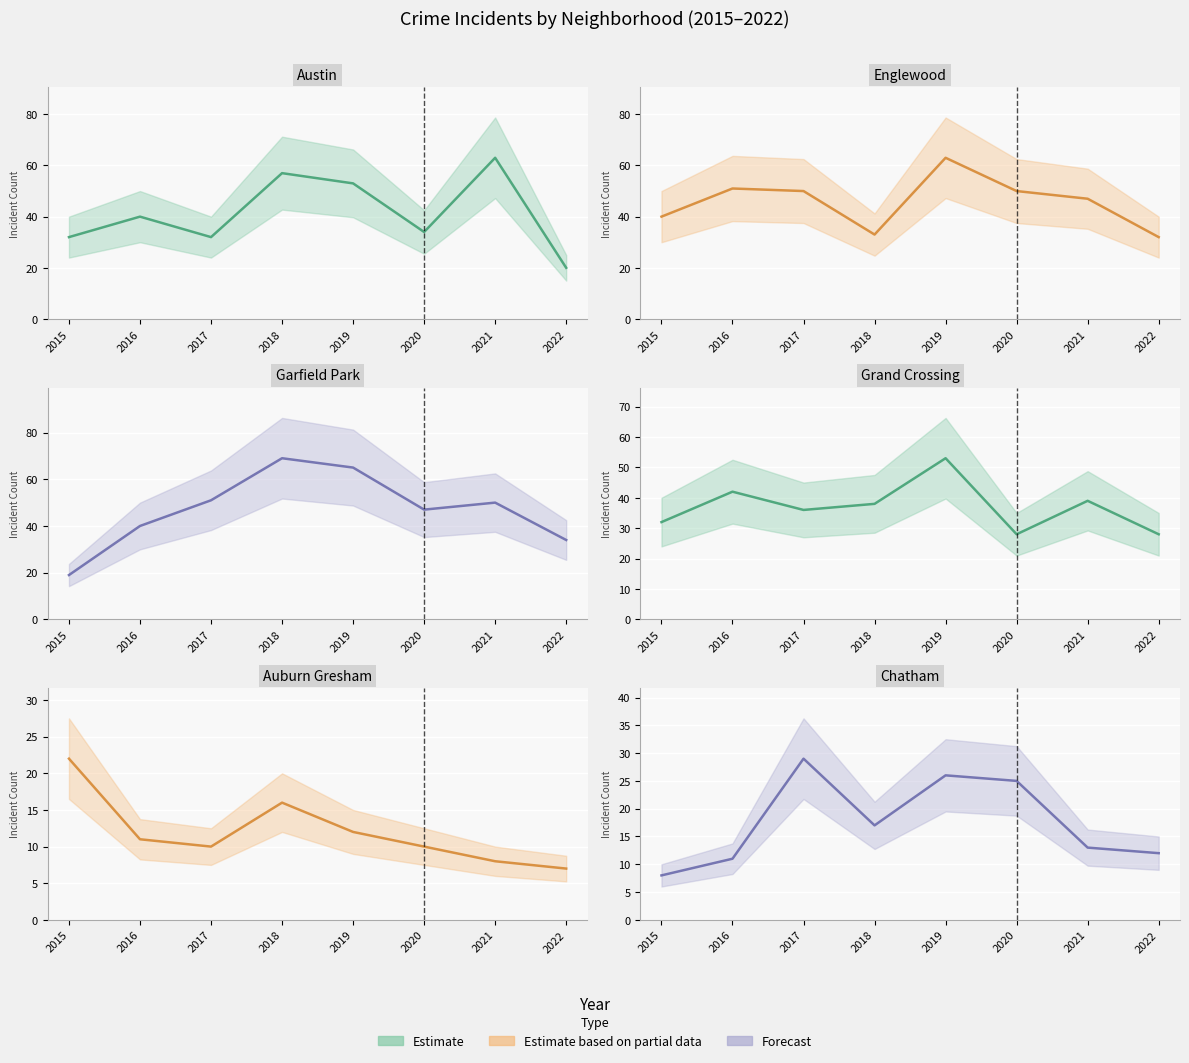

True or false: Chatham and Austin cross at least once.

False